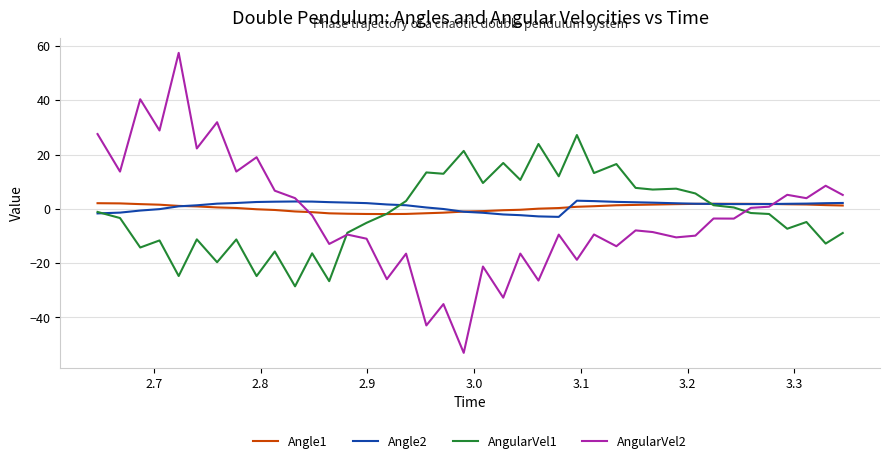

What is the average value of the Angle2 series?

1.1